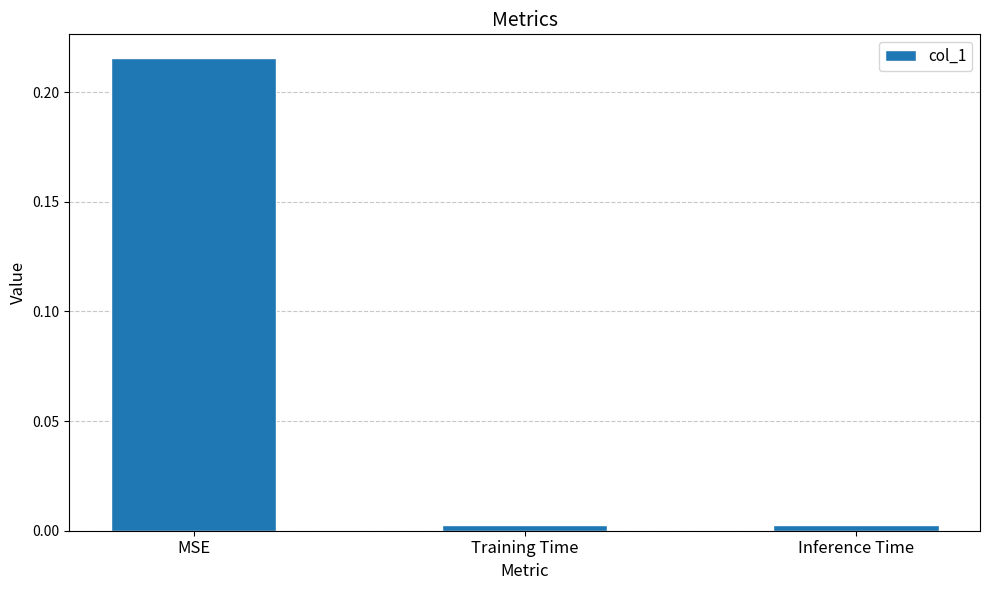

Is it true that the value at MSE is 0.3?

False